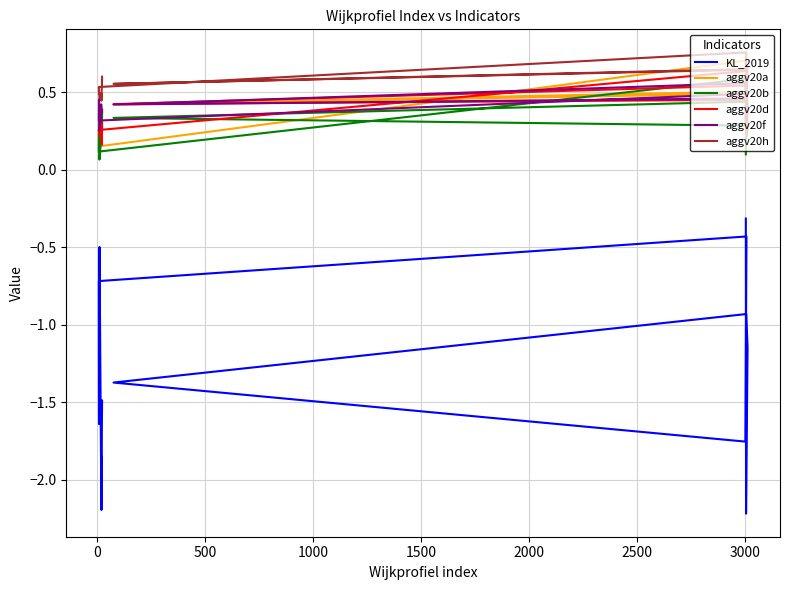

How many interior local valleys does the KL_2019 series have?

5